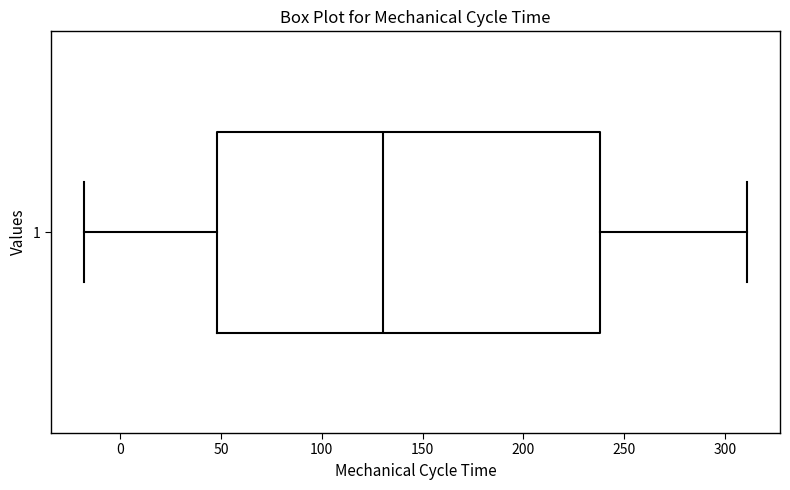

Read this box plot against the x-axis: the position of the median line, the range covered by the box, and the ends of both whiskers. The values are not printed on the chart, so give them approximately, as read against the axis.

median 130, box 50 to 240, whiskers -20 to 310